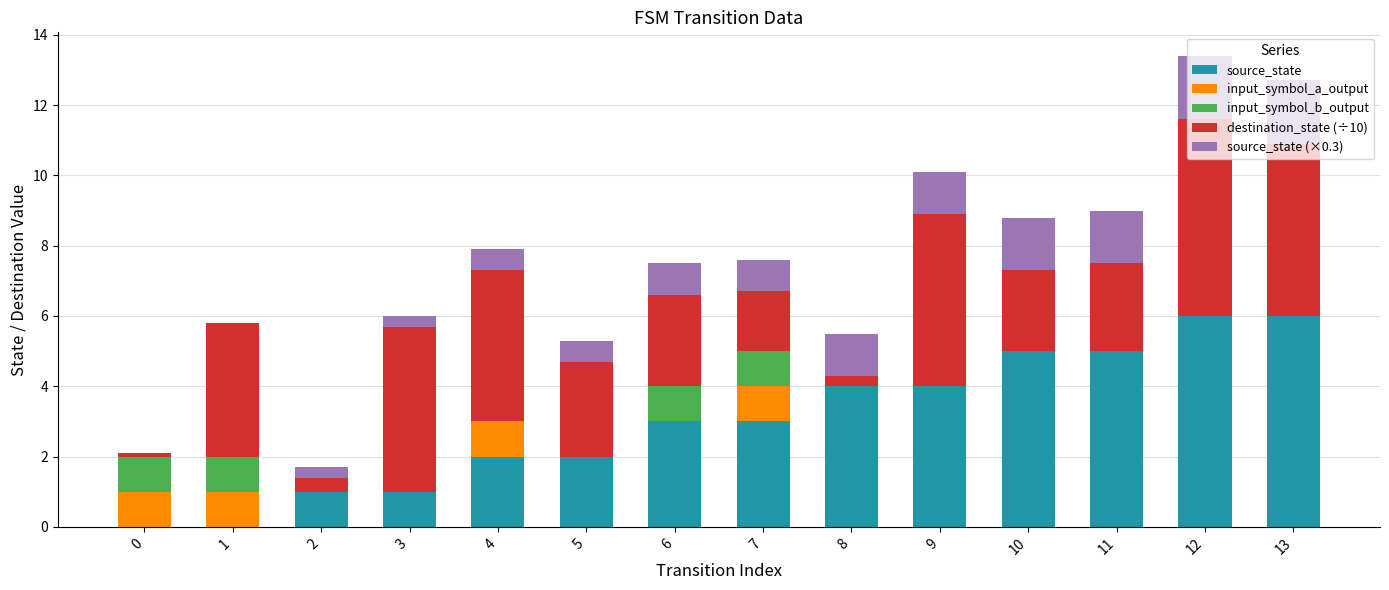

The source_state series shows 0.8 at 7. True or false?

False